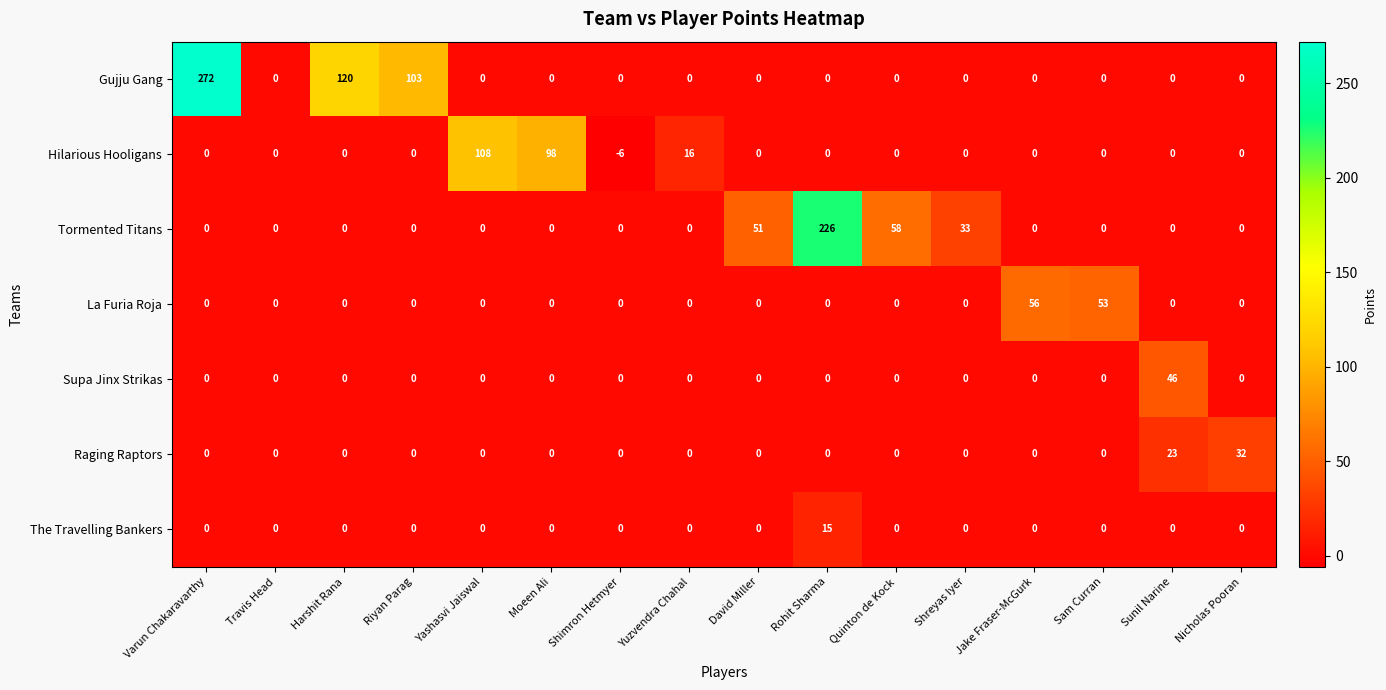

What is the total value across all series at Jake Fraser-McGurk?

56